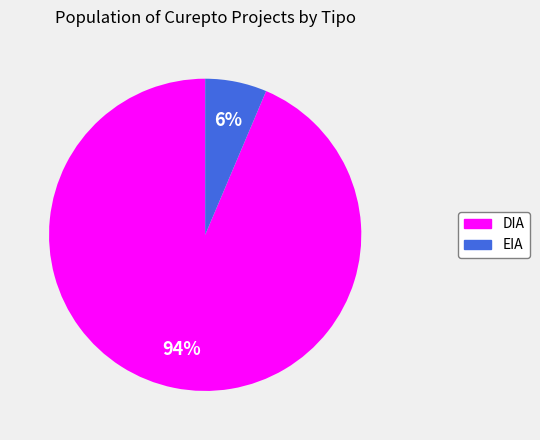

Does any single category account for the majority?

Yes